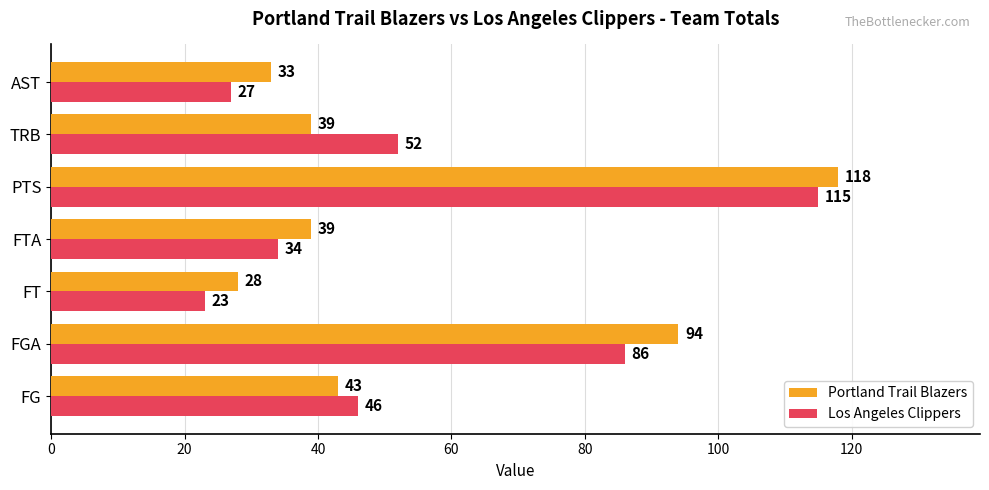

What is the minimum value shown in the chart?

23